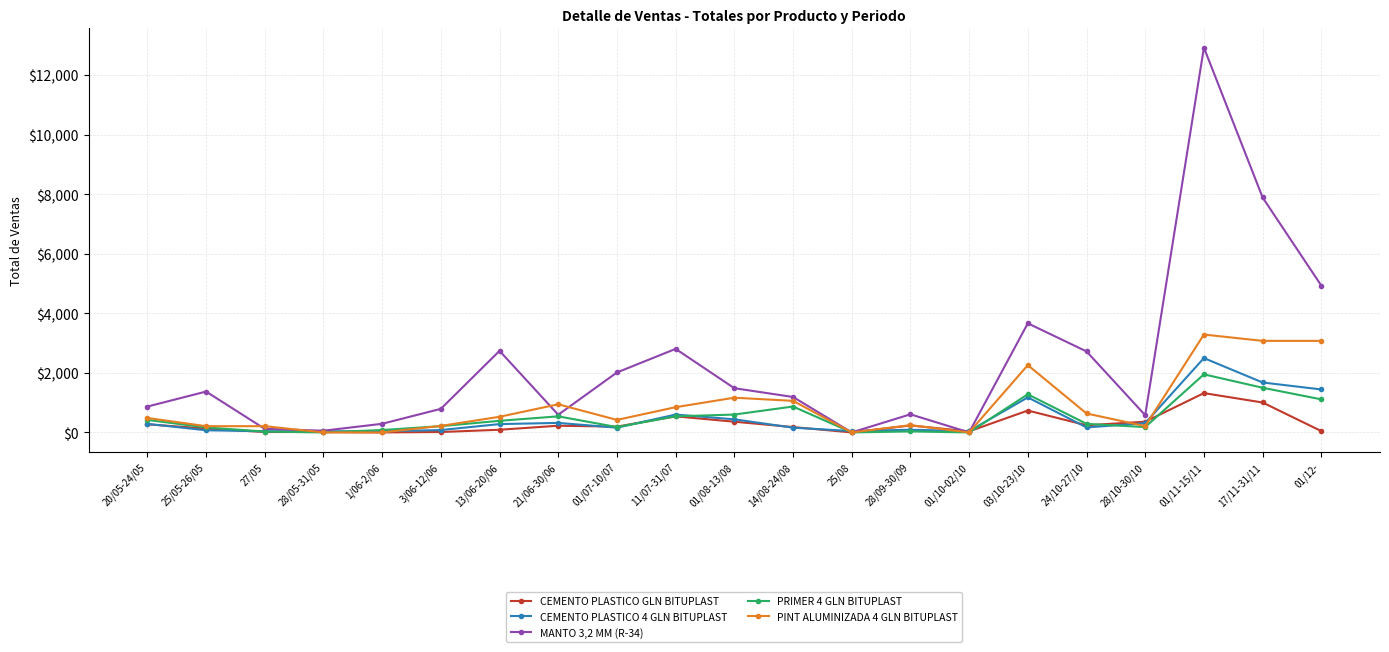

What is the label of the 19th point from the right?

27/05